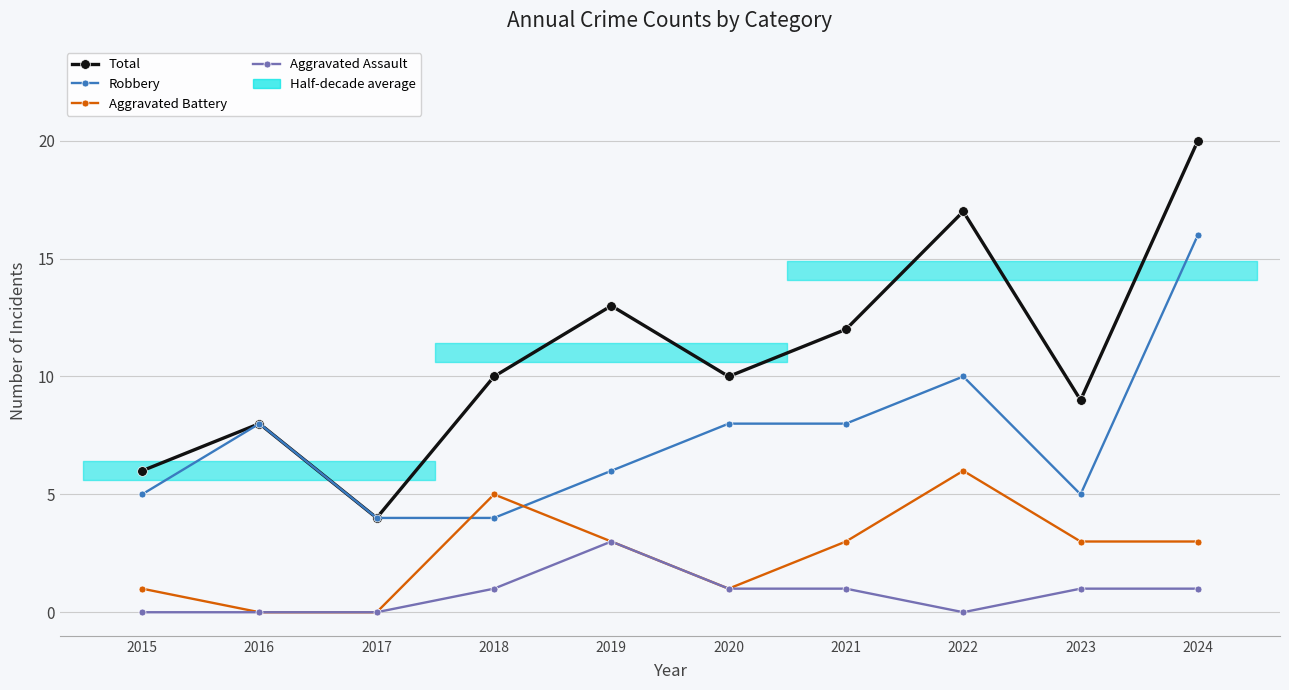

At which category is the sum across all series the highest?

2024